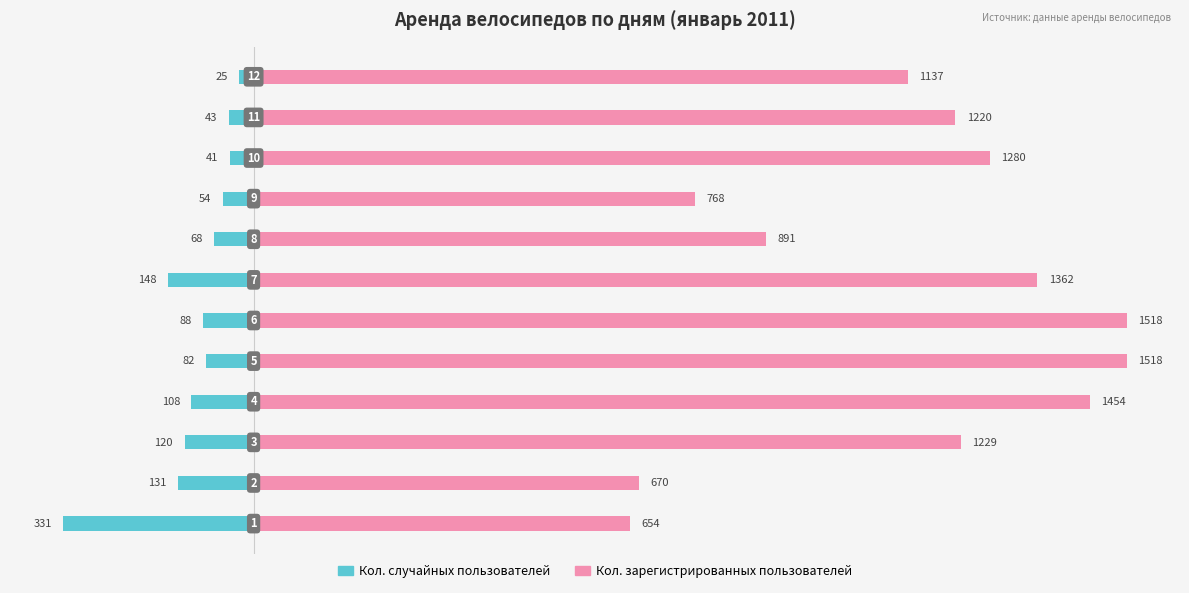

The value of Кол. зарегистрированных пользователей at 10 is 804. True or false?

False